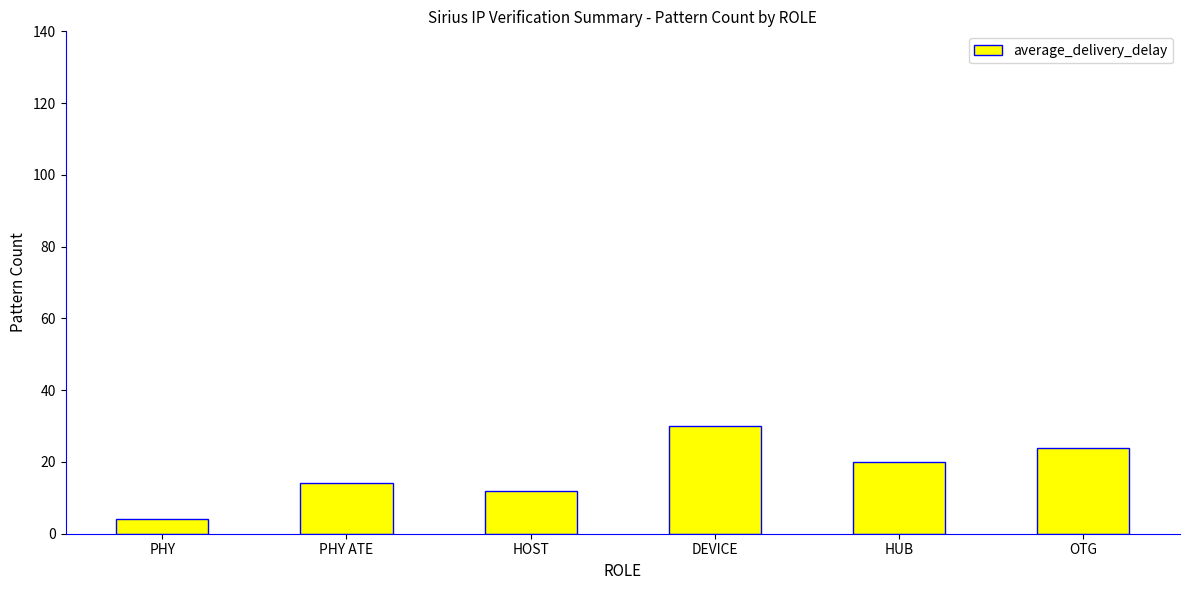

What is the approximate value at HUB, to the nearest 10?

20